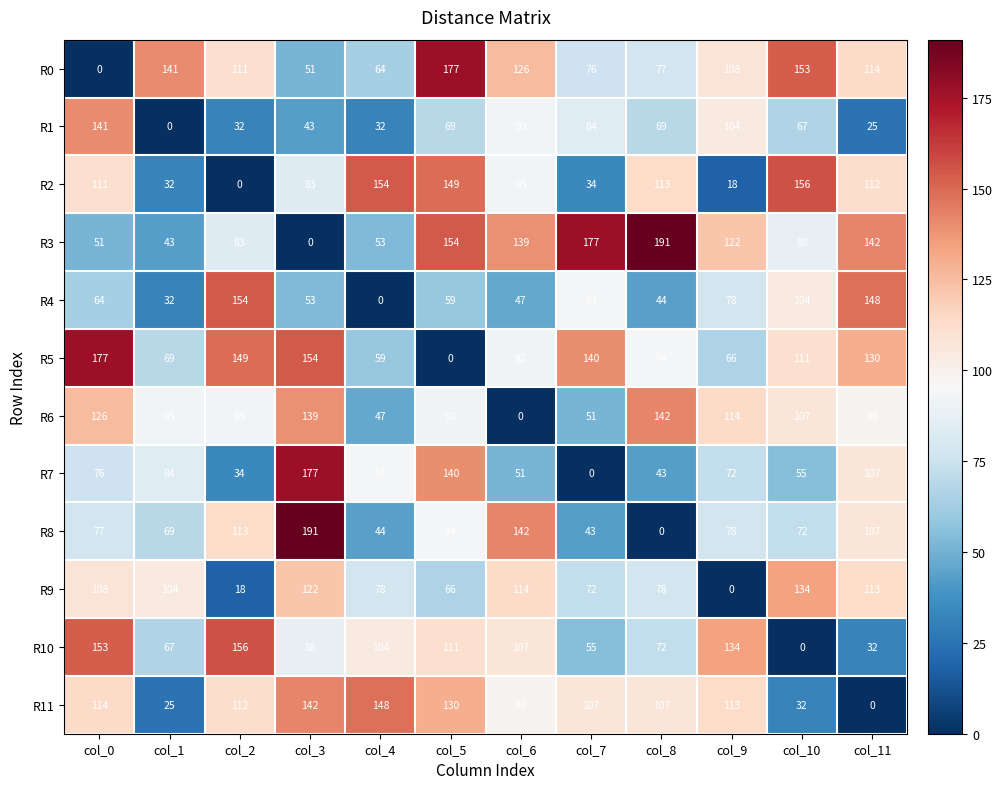

Count the number of categories in the chart.

12